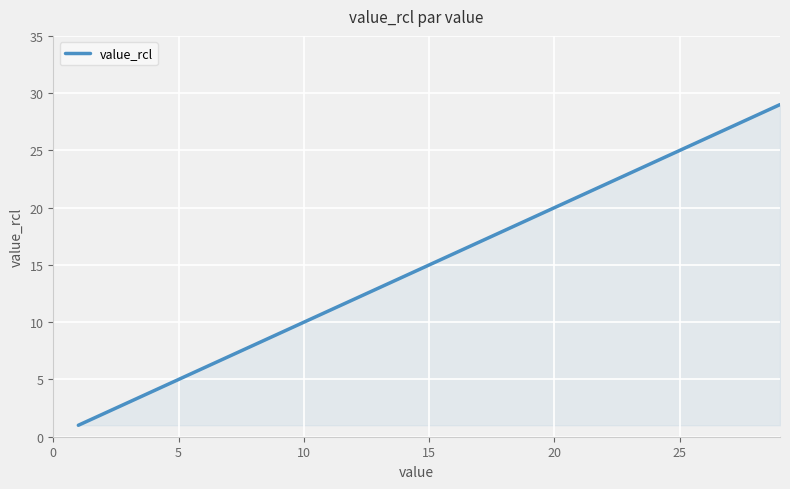

What is the difference between the maximum and minimum values?

28